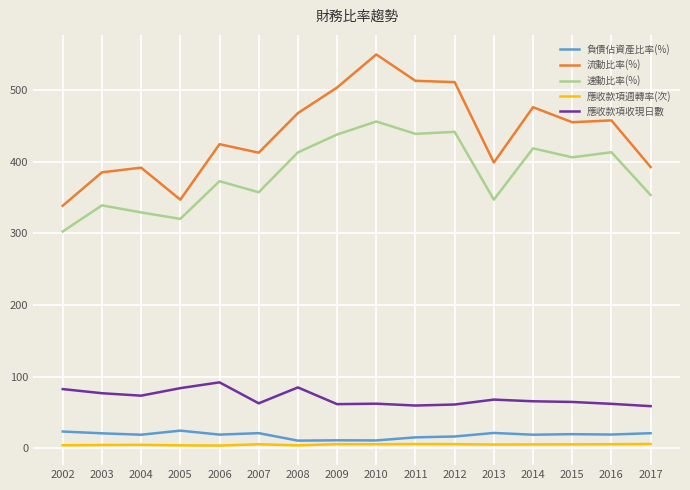

Does the chart display data point markers on the line(s)?

No